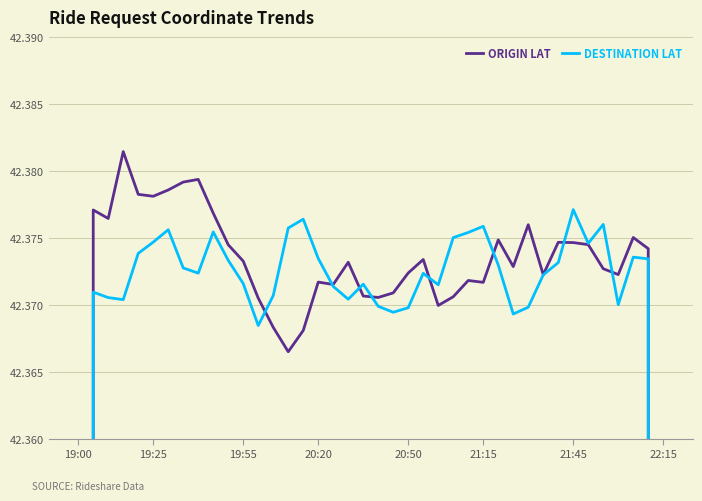

How many lines are shown in the chart?

2